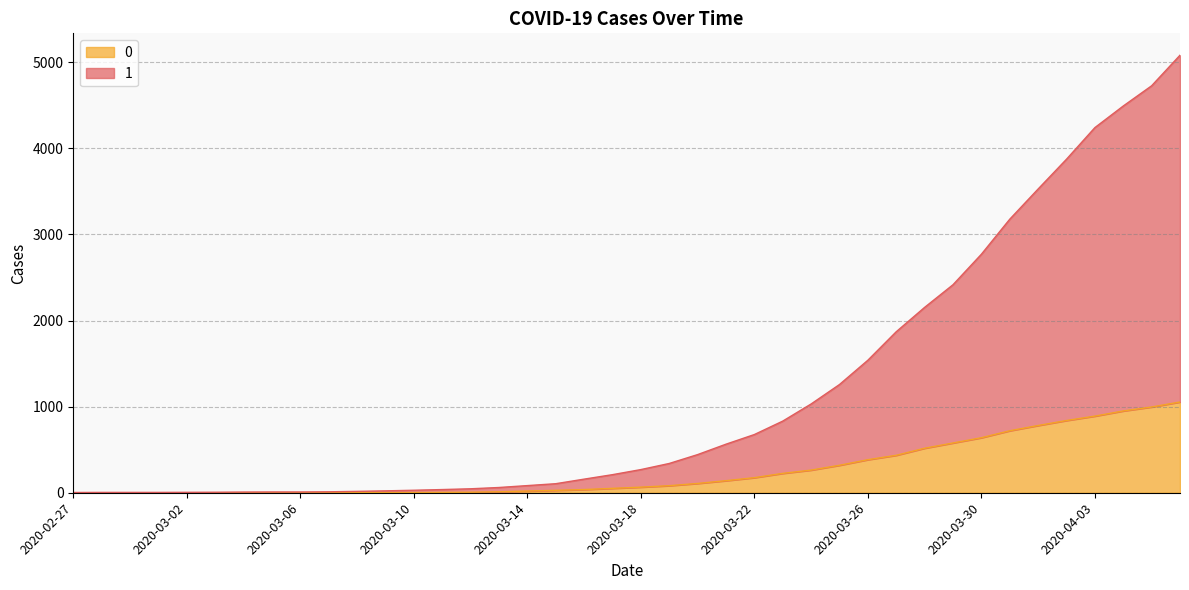

True or false: 0 and 1 cross at least once.

False